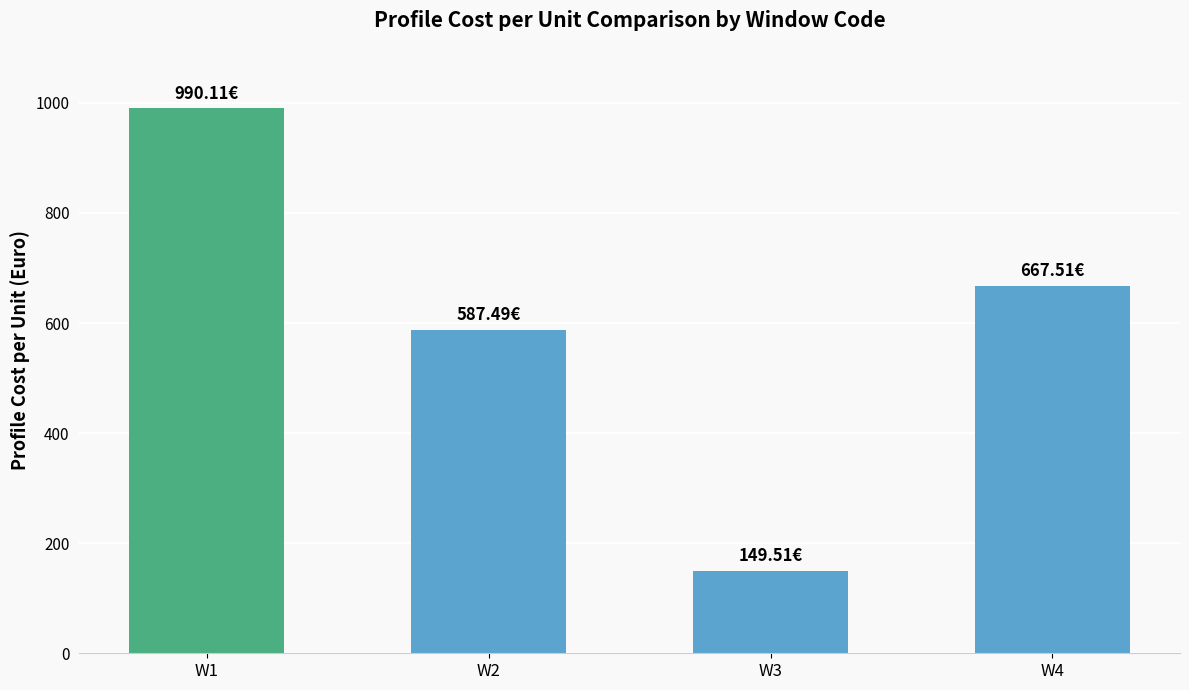

What is the difference between the values at W4 and W3?

518.0